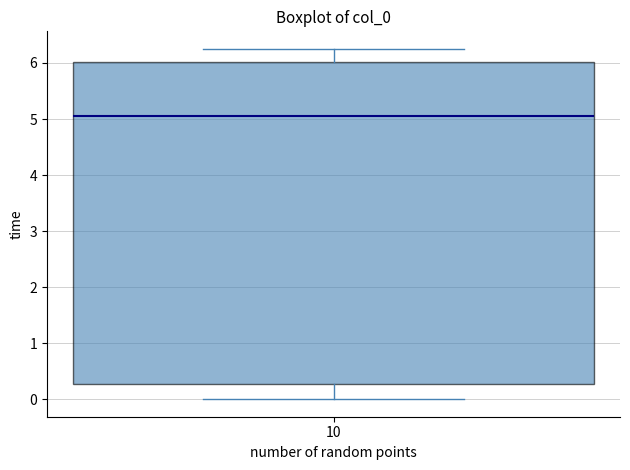

Where does the median line of the box at x = 10 sit on the y-axis? The values are not printed on the chart, so give them approximately, as read against the axis.

5.1